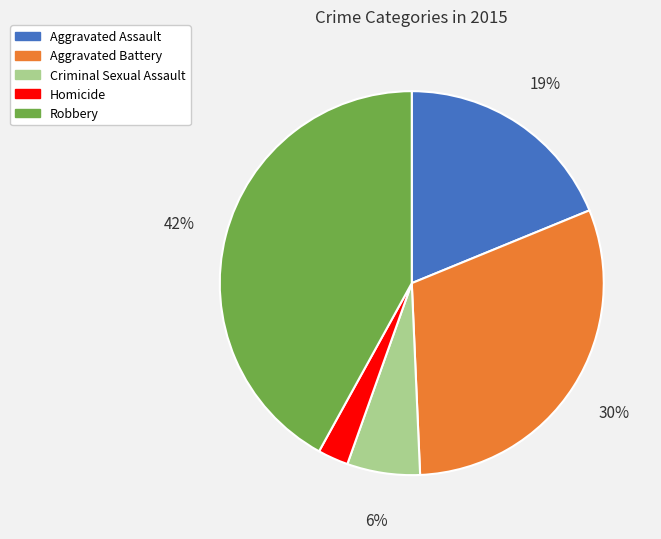

True or false: Criminal Sexual Assault accounts for 14% of the total.

False